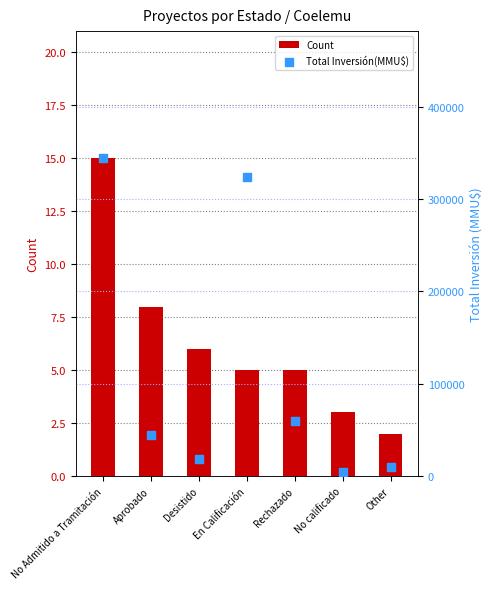

Is the value of Total Inversión(MMU$) at Rechazado greater than the value of Count at En Calificación?

Yes